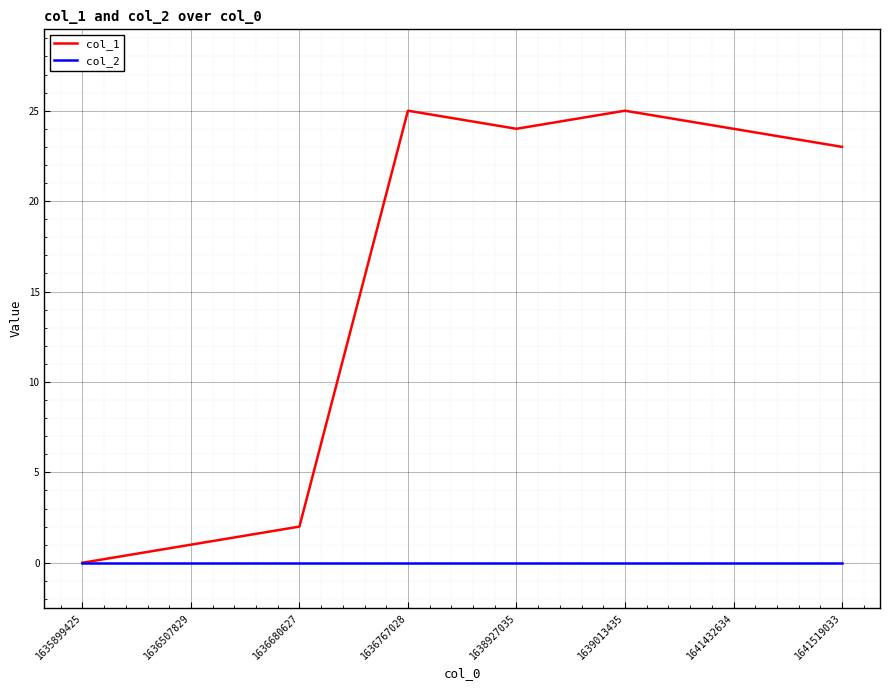

What is the approximate value of col_1 at 1639013435?

25